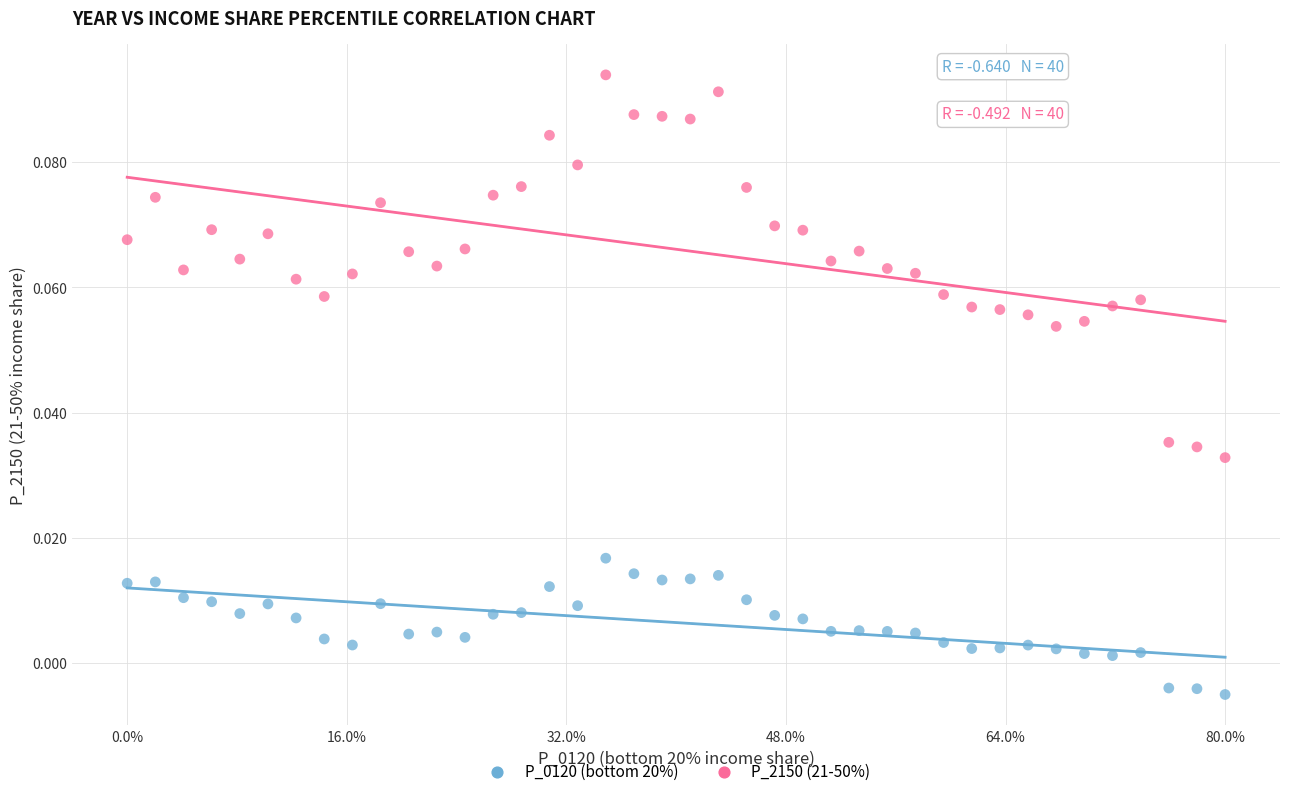

Which series reaches the minimum Y coordinate?

P_0120 (bottom 20%)